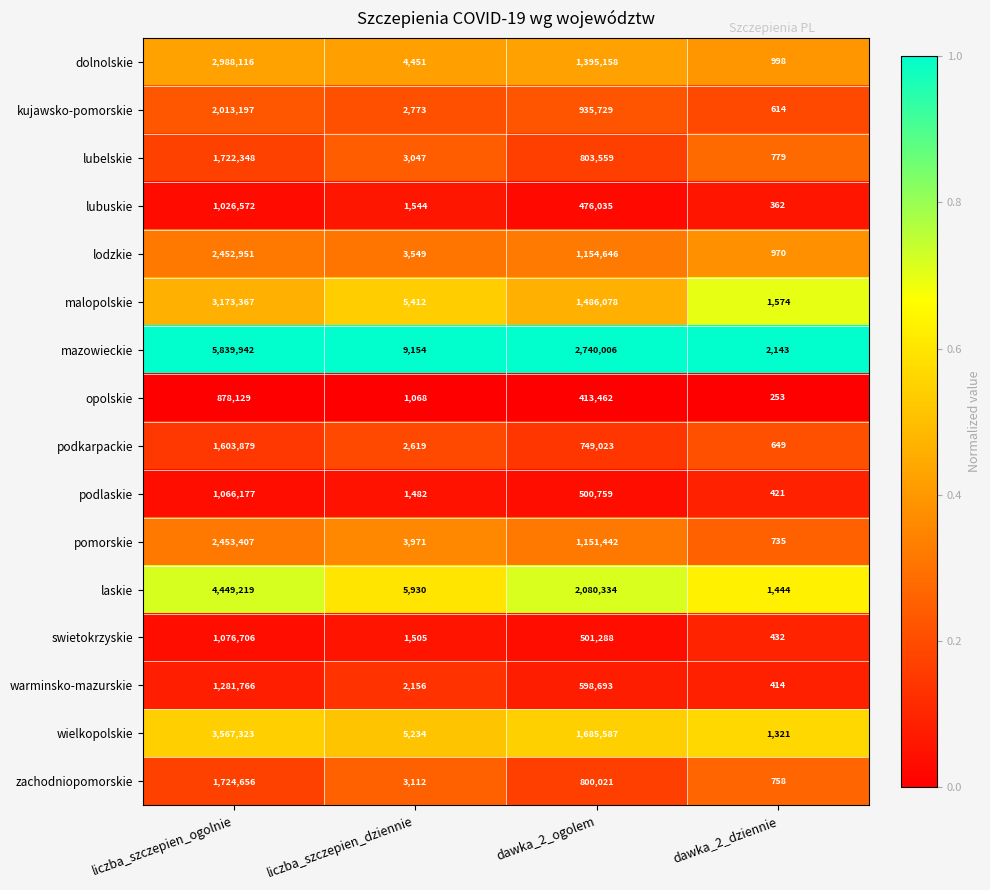

What is the minimum value for podkarpackie?

649